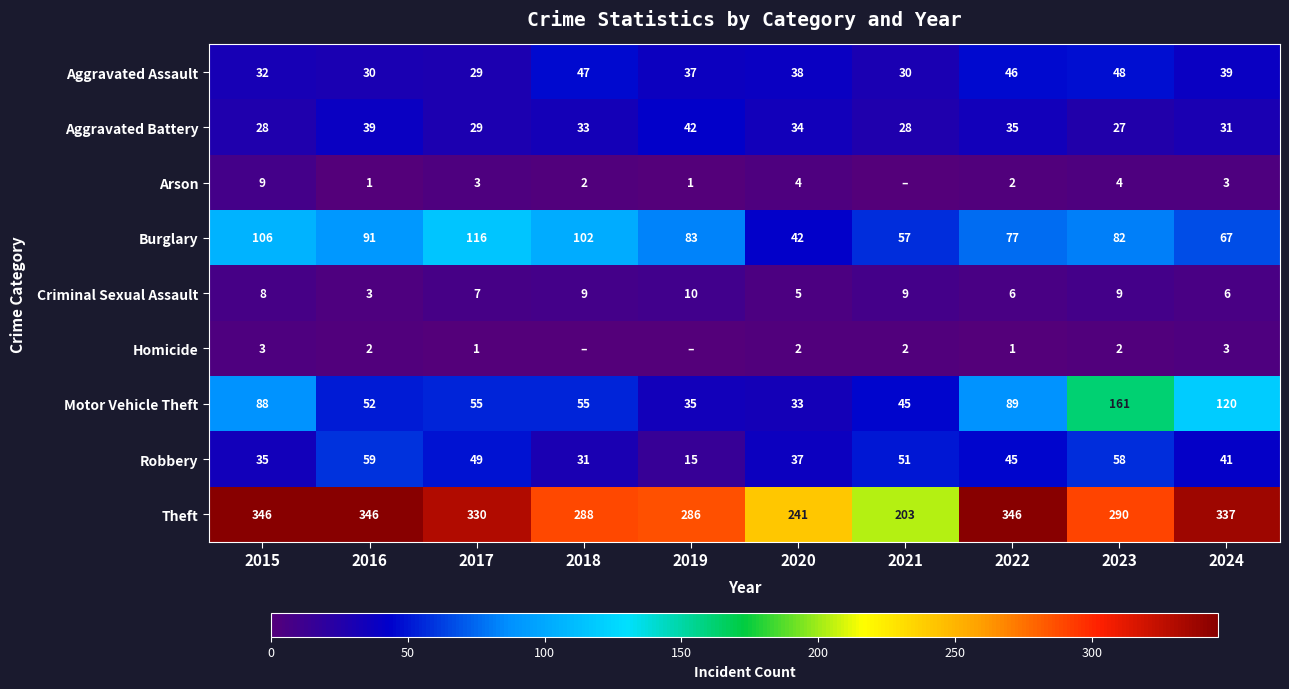

Where does the Aggravated Battery series first go above 33?

2016